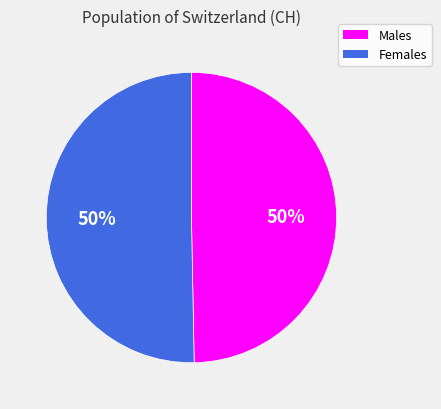

True or false: Males accounts for 37% of the total.

False